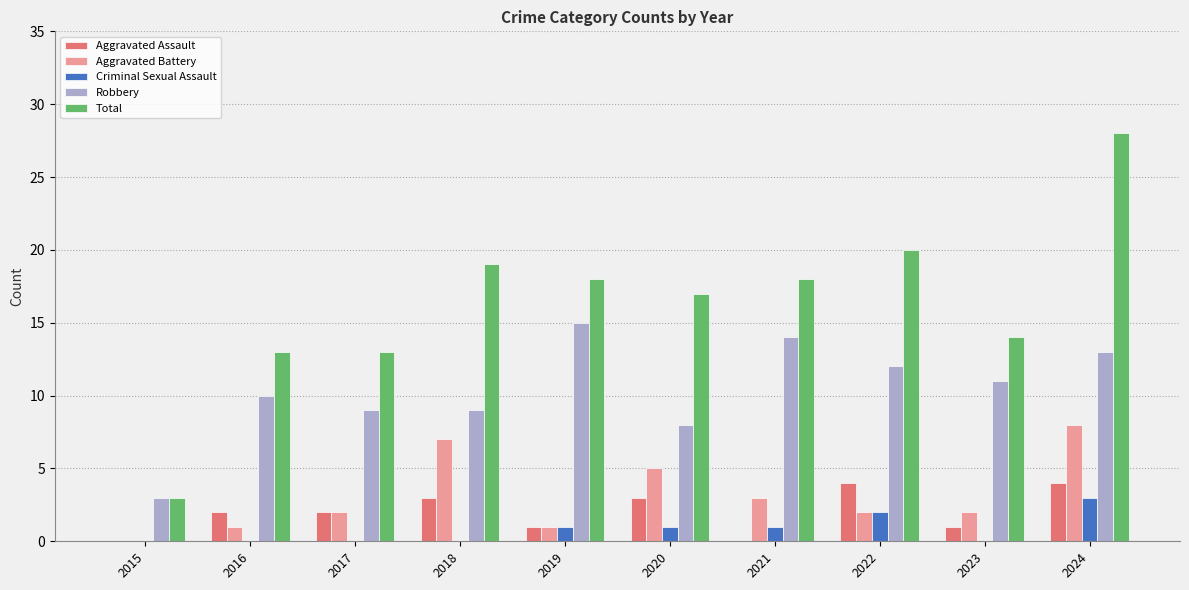

What is the sum of all Robbery values?

104